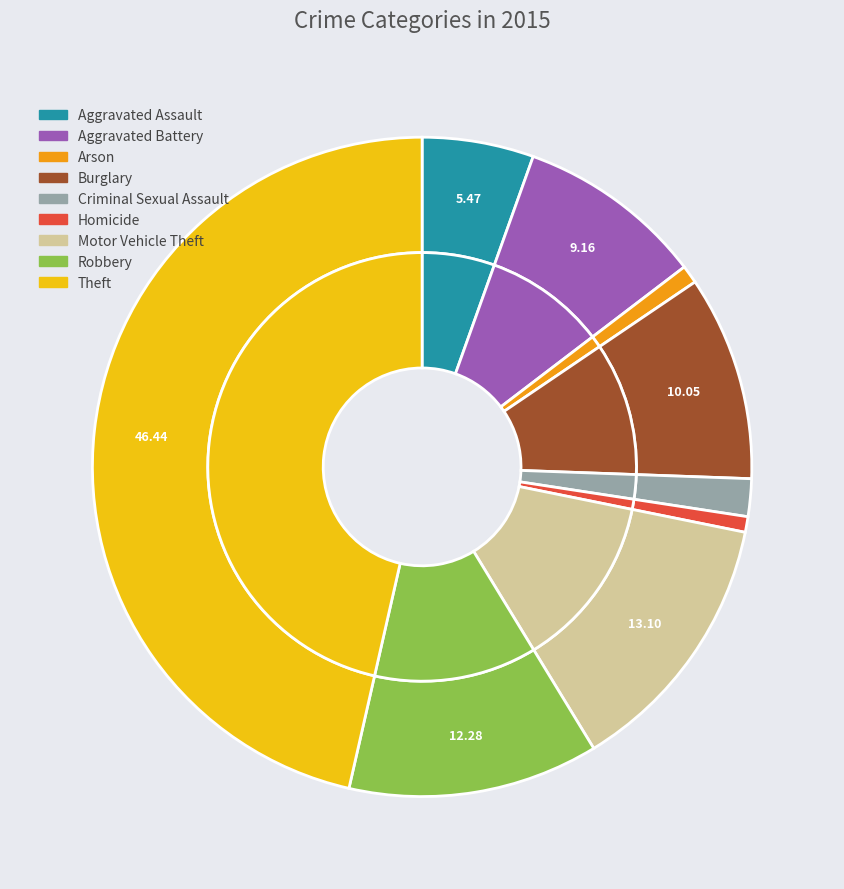

Which category has the smallest portion of the pie?

Homicide